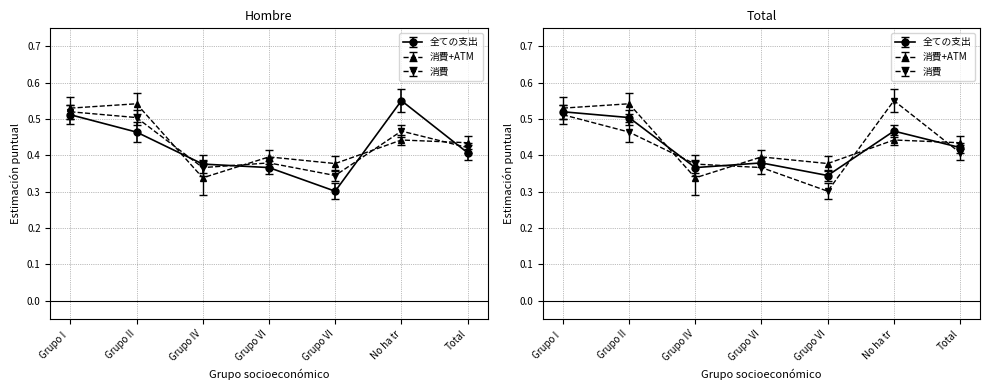

Does the chart have visible grid lines?

Yes